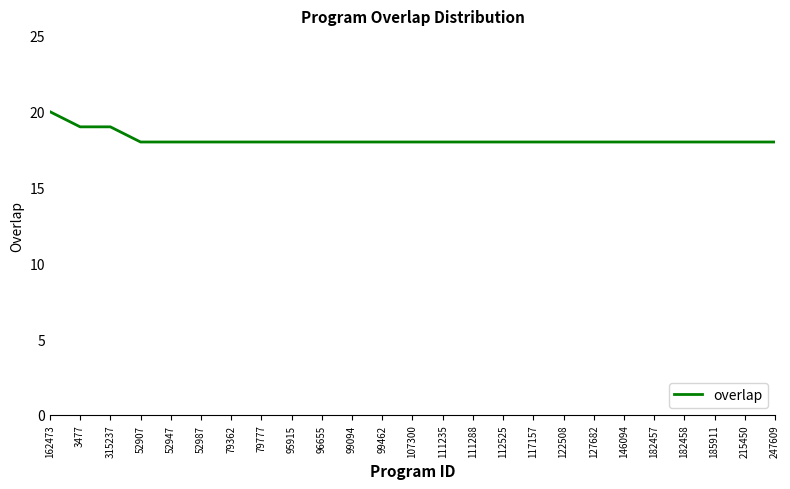

What position from the left is 79362?

7